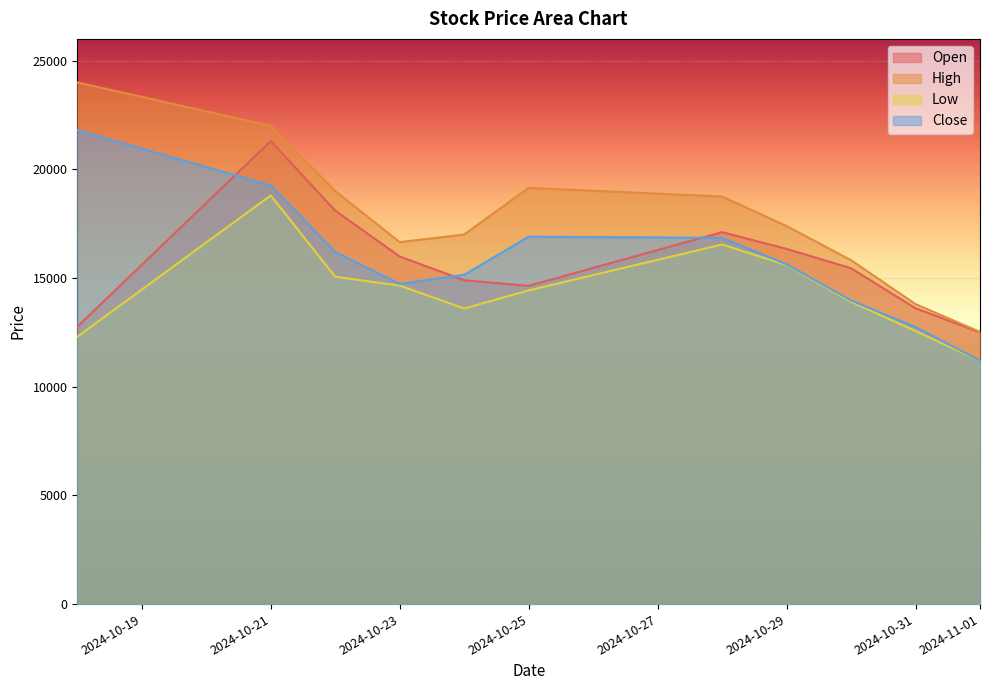

Where does the High series first go above 17390?

2024-10-18